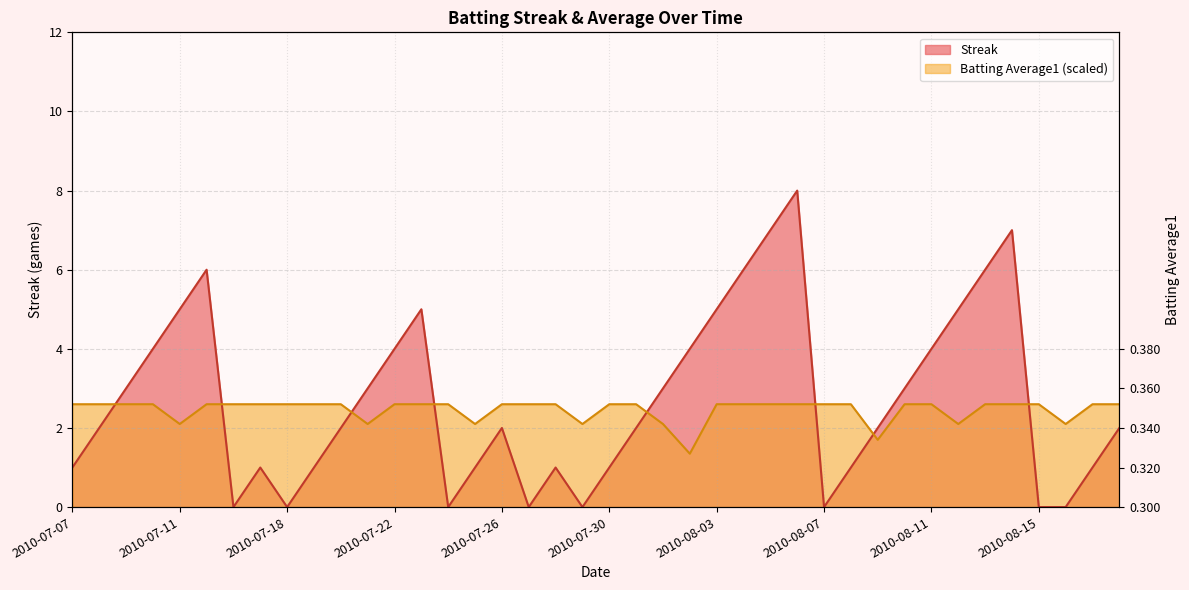

What is the difference between the maximum and second lowest values in the Streak series?

8.0